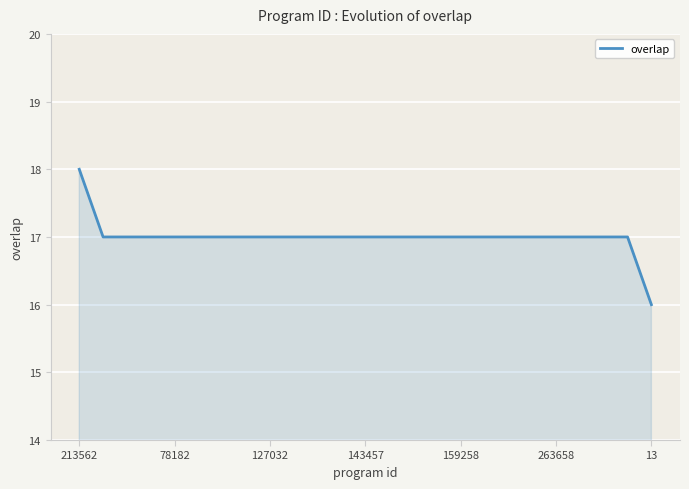

What is the smallest value displayed?

16